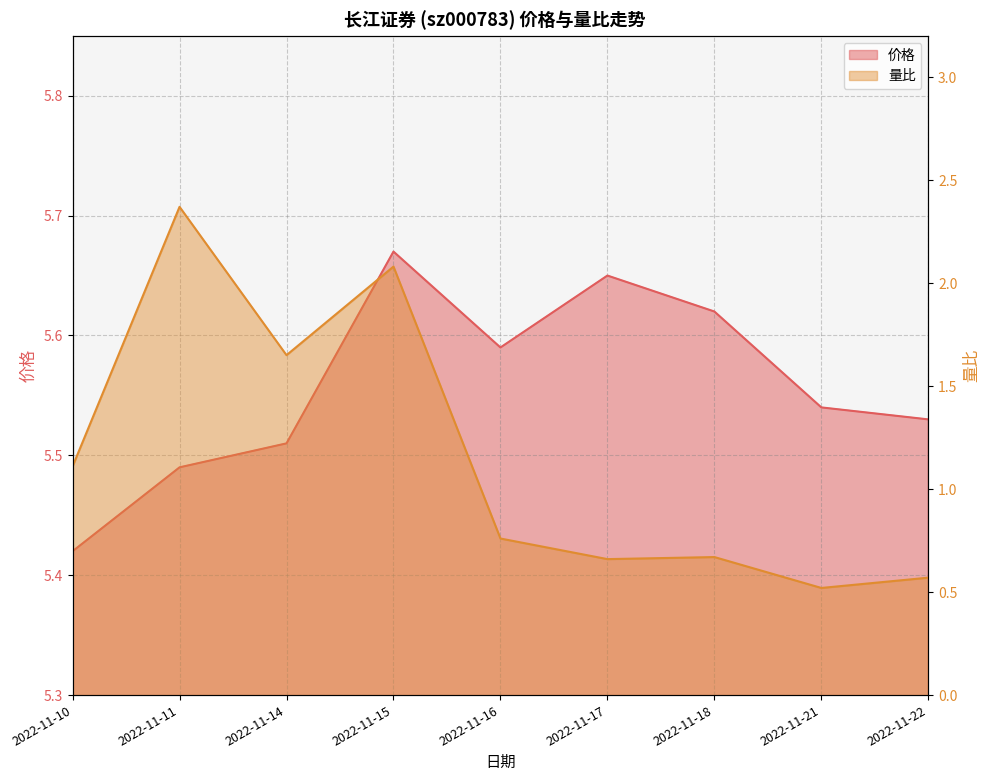

Where is the first local maximum for 价格?

2022-11-15